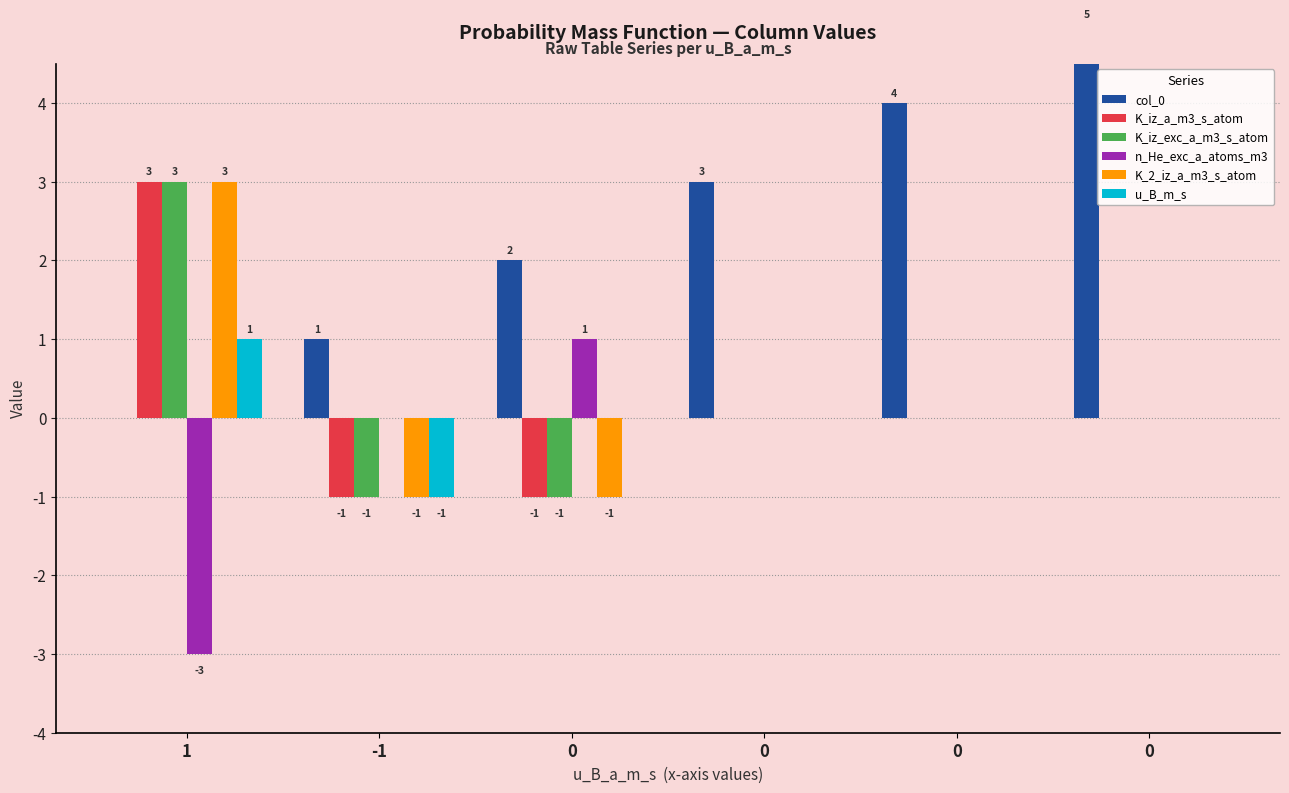

At how many categories does at least one series exceed 4?

1